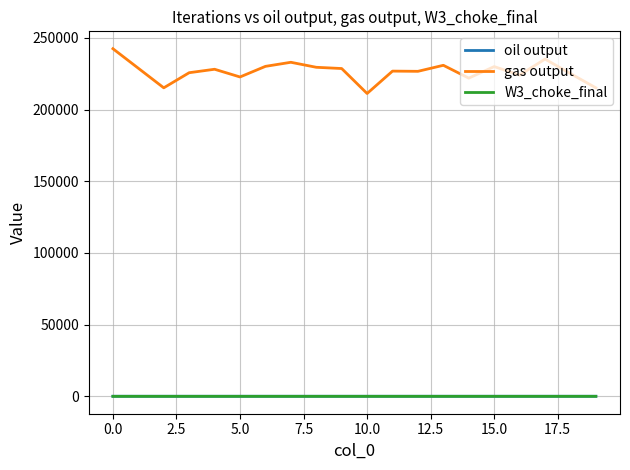

True or false: oil output and gas output cross at least once.

False